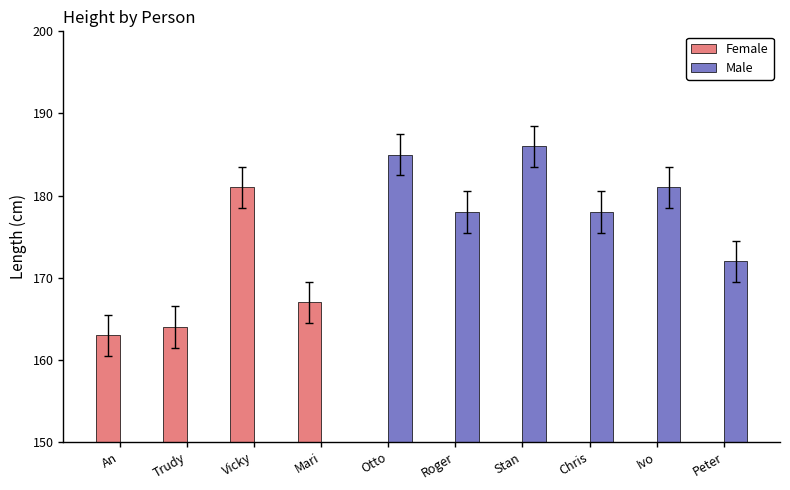

The value of Male at Otto is 185.0. True or false?

True